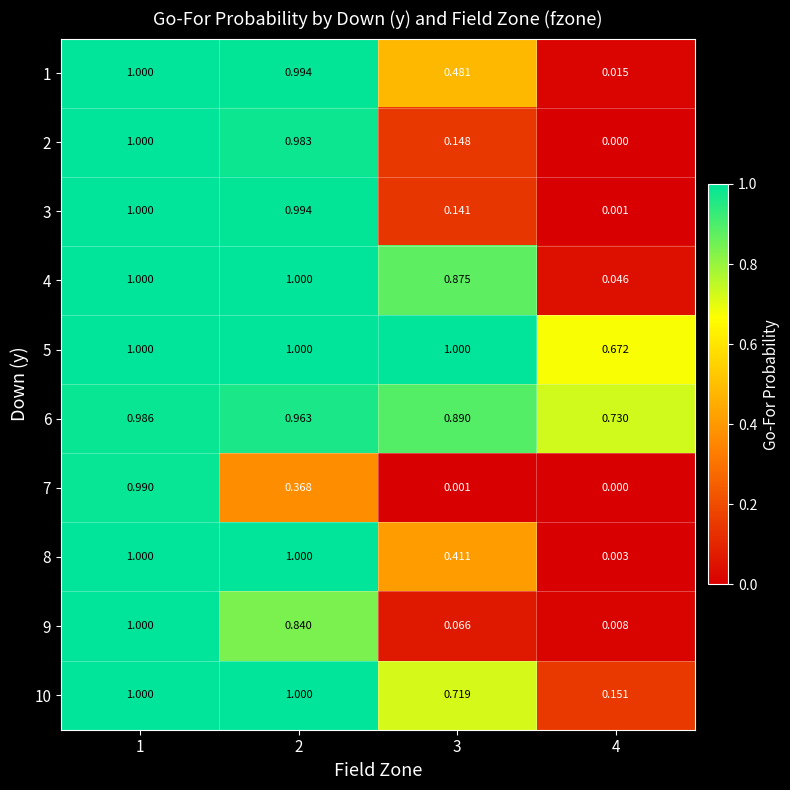

Is the value of 6 at 3 greater than the value of 5 at 2?

No